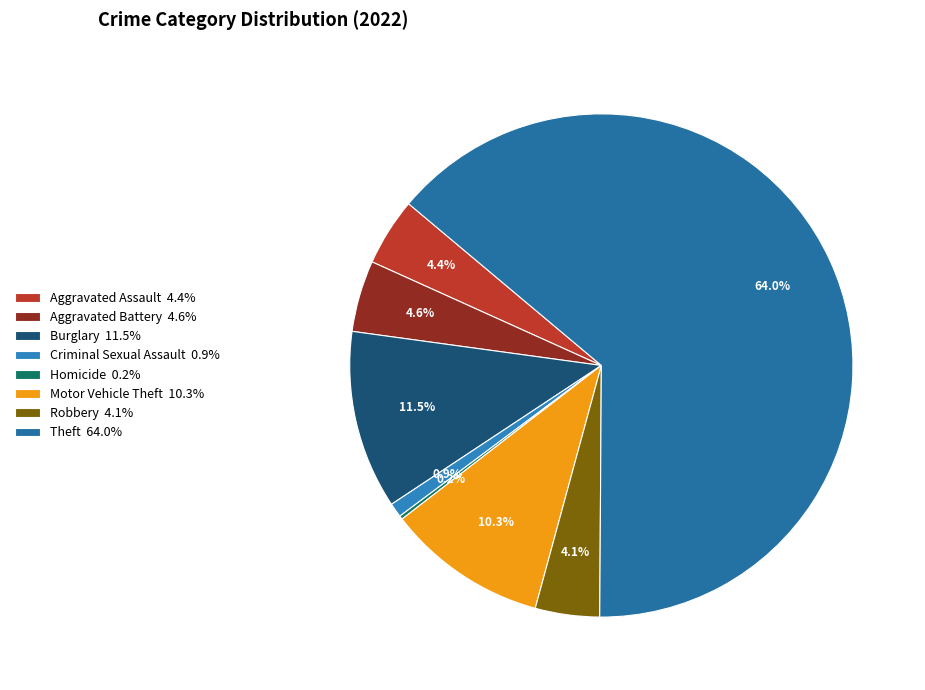

Does Aggravated Assault account for over 50% of the chart?

No